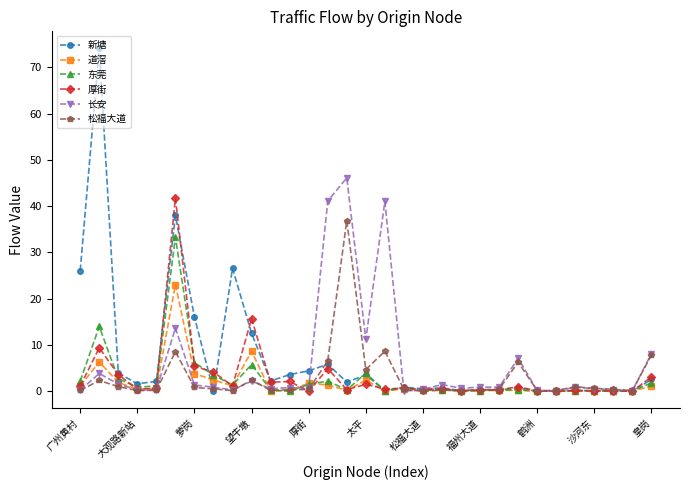

Which series has the widest spread of values?

新塘